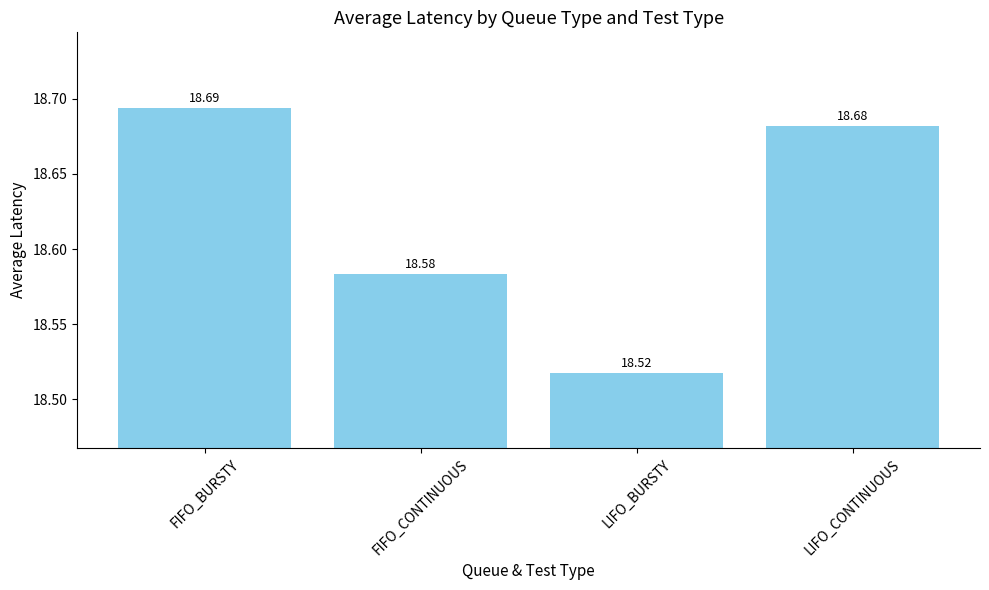

How many bars are there in total?

4